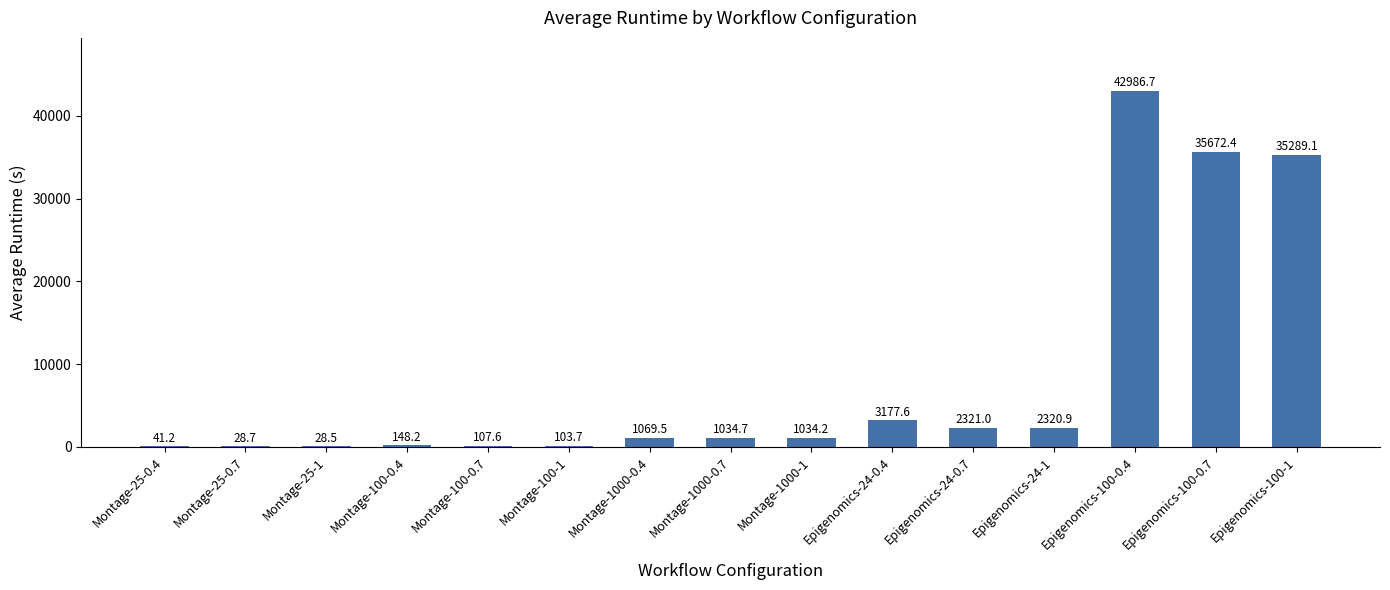

Reading right to left, transcribe all the data shown in this chart.

35289.1	35672.4	42986.7	2320.9	2321.0	3177.6	1034.2	1034.7	1069.5	103.7	107.6	148.2	28.5	28.7	41.2